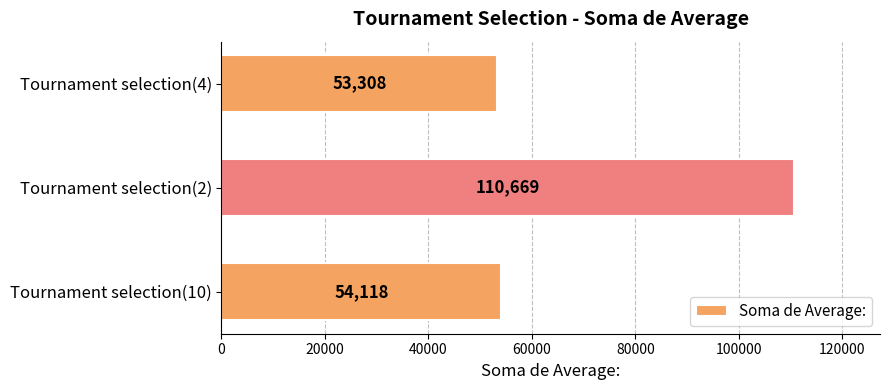

What is the change in value from Tournament selection(2) to Tournament selection(4)?

-57361